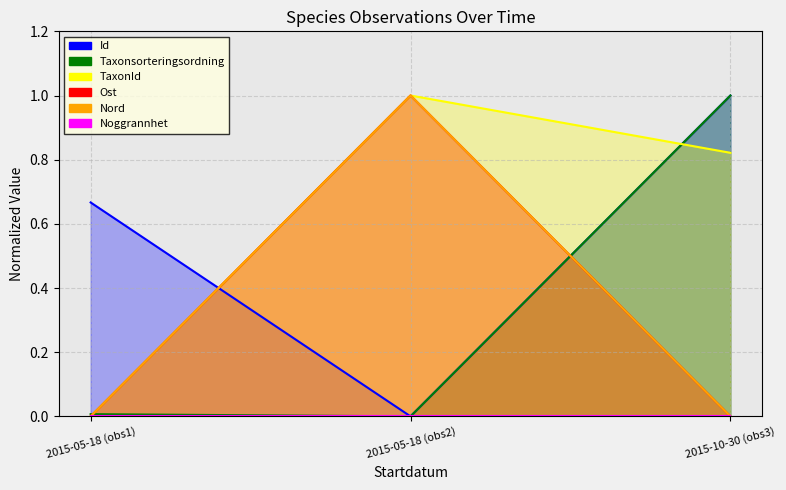

What is the difference between the TaxonId values at 2015-10-30 (obs3) and 2015-05-18 (obs1)?

0.8